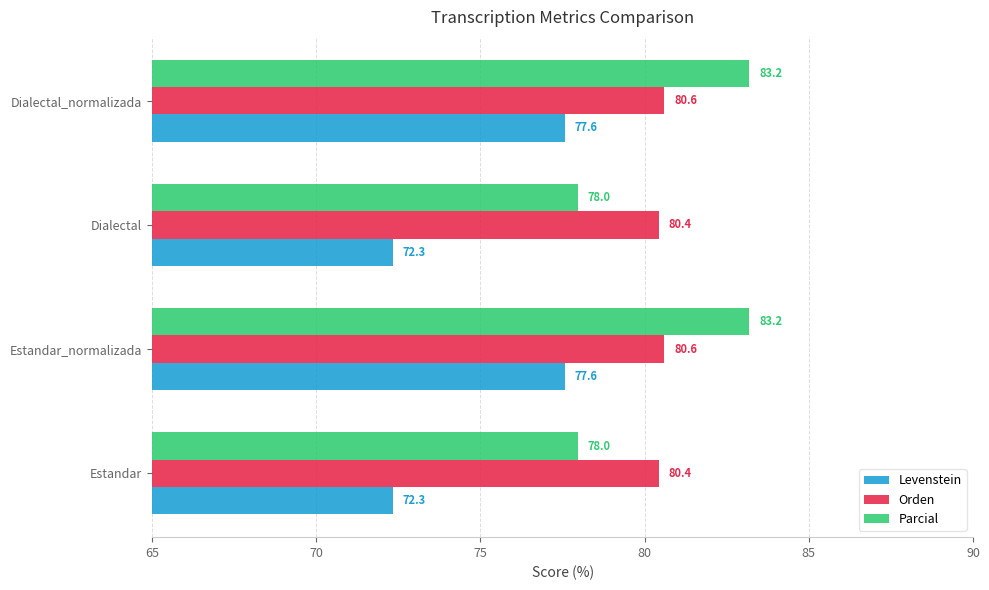

How many Orden values are between 80 and 81?

4